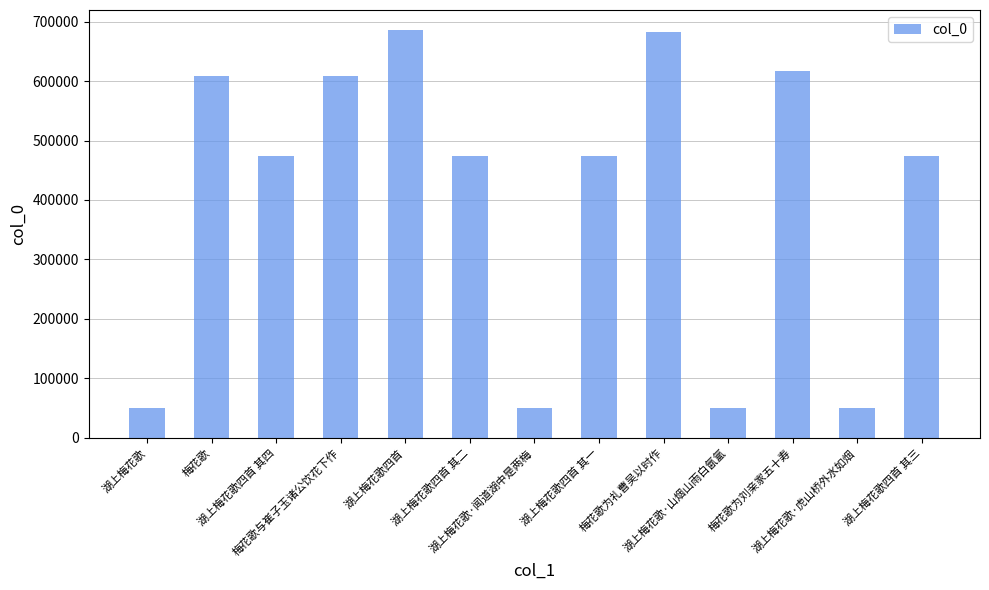

True or false: the data shows 49848 at 湖上梅花歌.

True